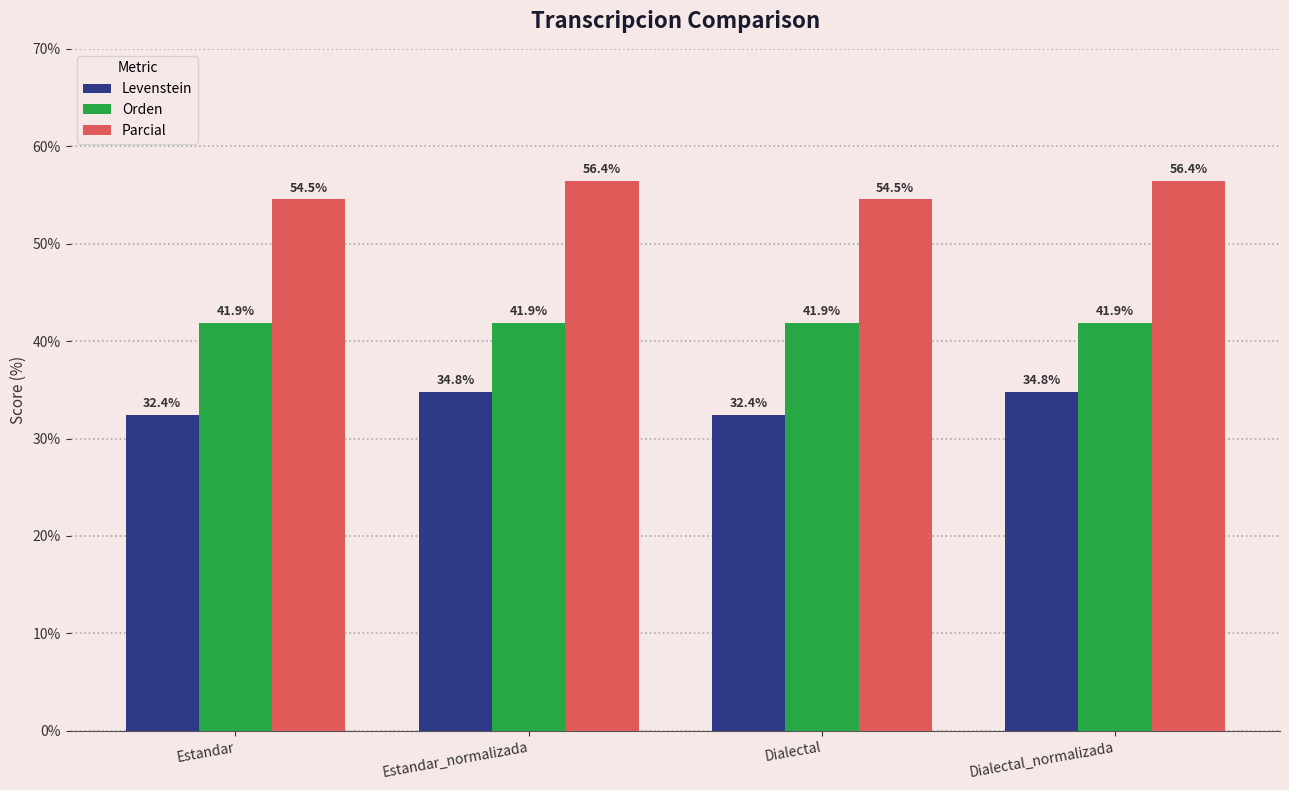

Reading left to right, extract all data points from this chart.

Levenstein: Estandar=32.4	Estandar_normalizada=34.8	Dialectal=32.4	Dialectal_normalizada=34.8
Orden: Estandar=41.9	Estandar_normalizada=41.9	Dialectal=41.9	Dialectal_normalizada=41.9
Parcial: Estandar=54.5	Estandar_normalizada=56.4	Dialectal=54.5	Dialectal_normalizada=56.4